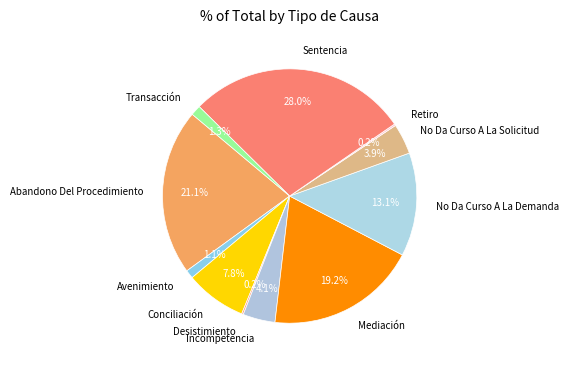

Is there any slice that represents more than half of the pie?

No